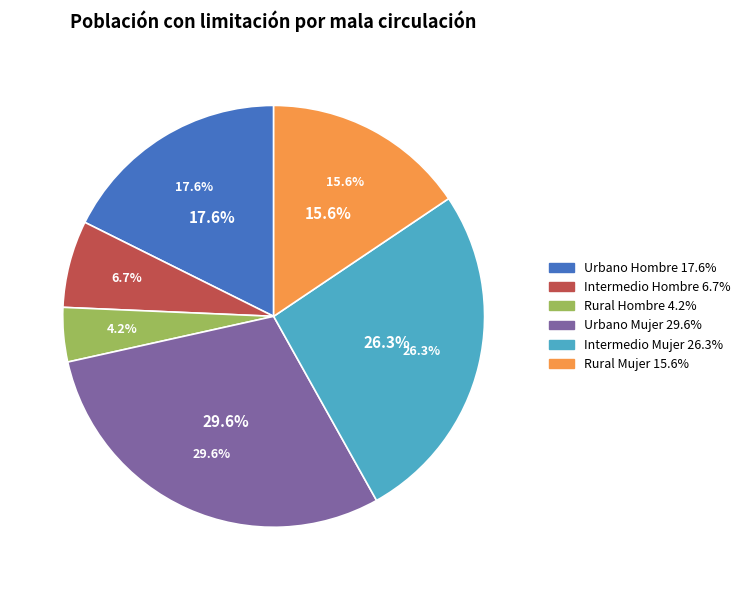

To the nearest percent, what is the average slice percentage?

17%